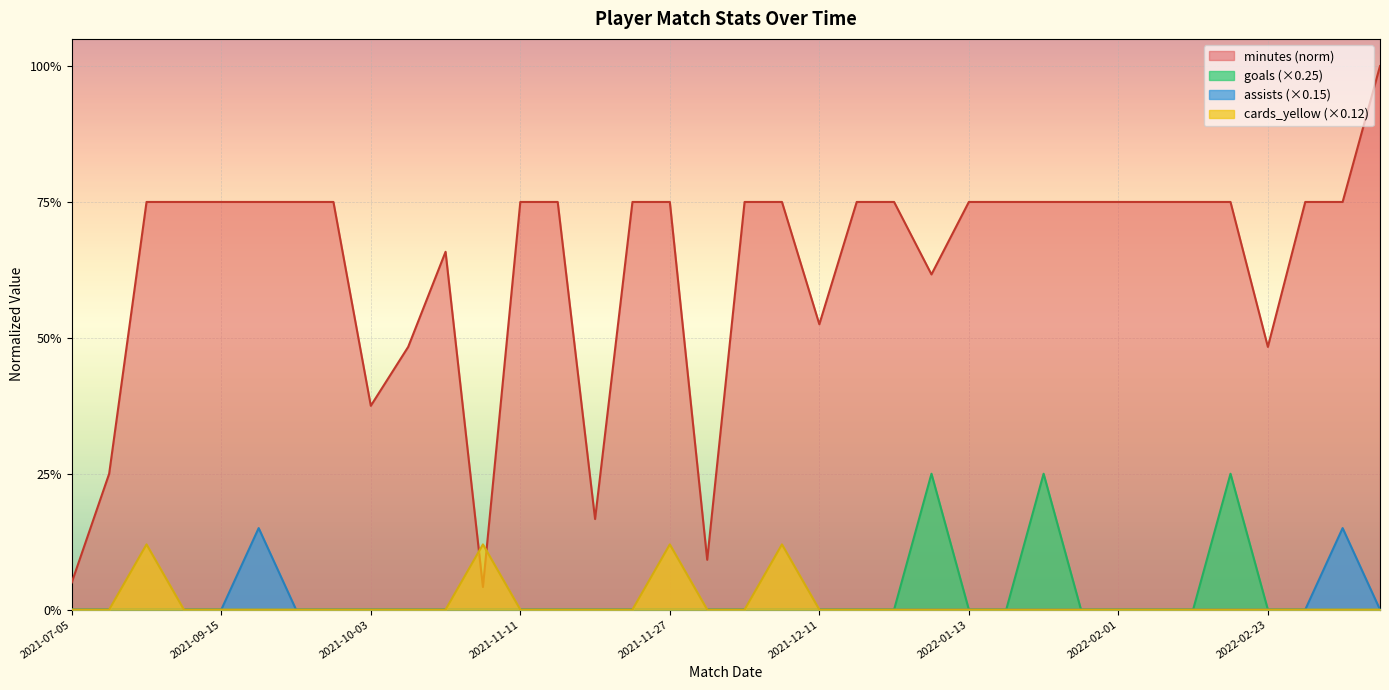

In cards_yellow, how many points are higher than both neighbors (excluding endpoints)?

4